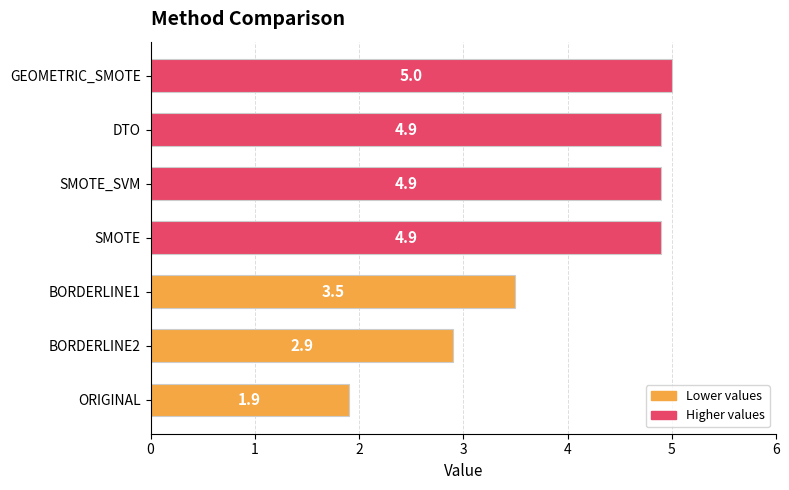

Reading bottom to top, what are all the values shown in this chart?

1.9	2.9	3.5	4.9	4.9	4.9	5.0